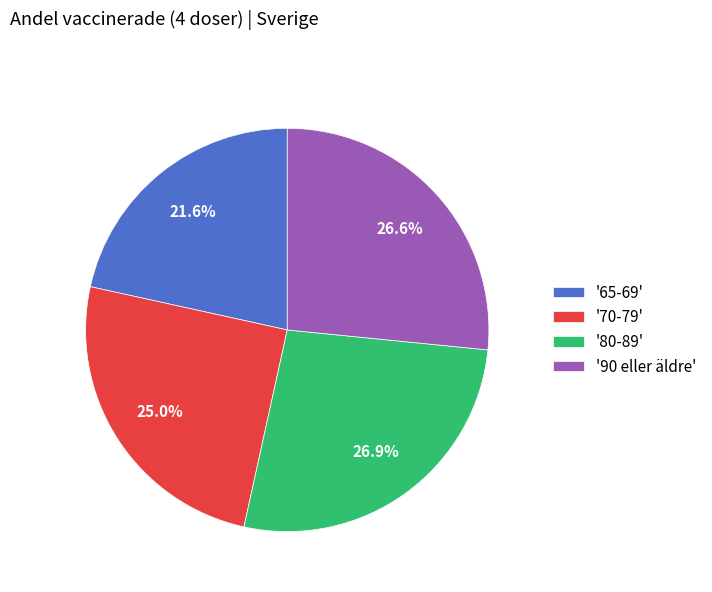

What is the smallest slice in the pie chart?

'65-69'